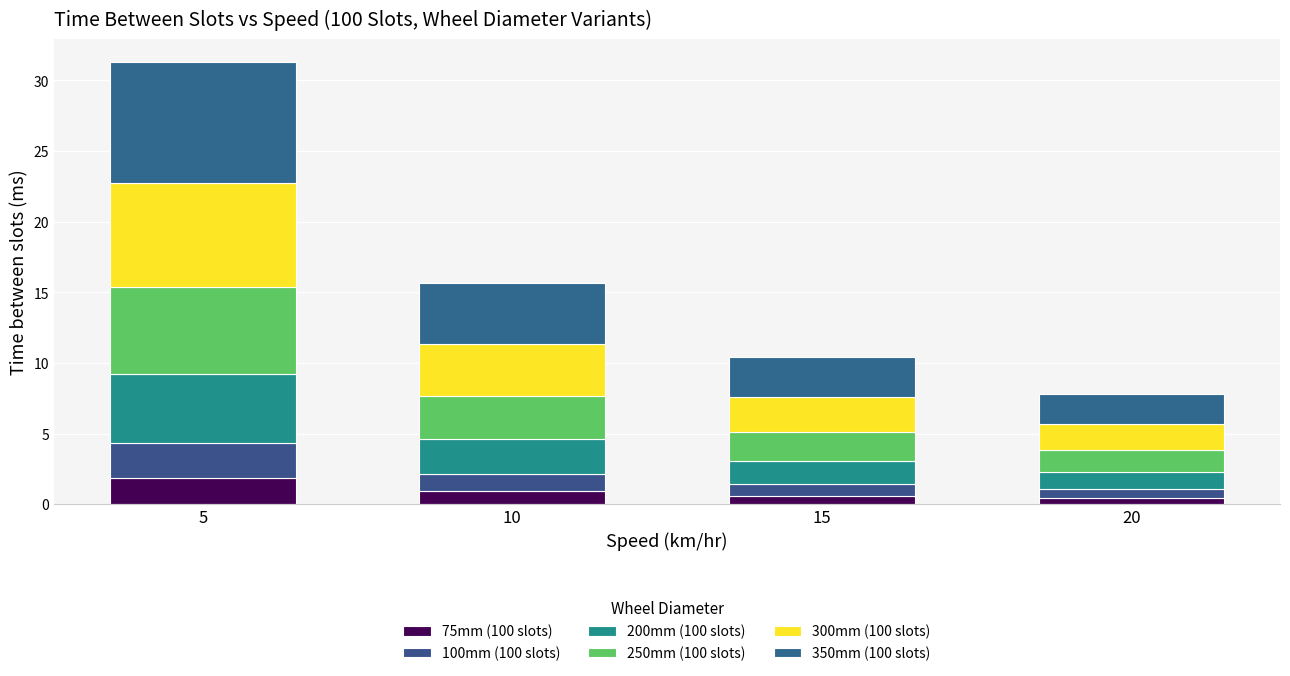

What are all the series names shown in the legend?

75mm (100 slots), 100mm (100 slots), 200mm (100 slots), 250mm (100 slots), 300mm (100 slots), 350mm (100 slots)